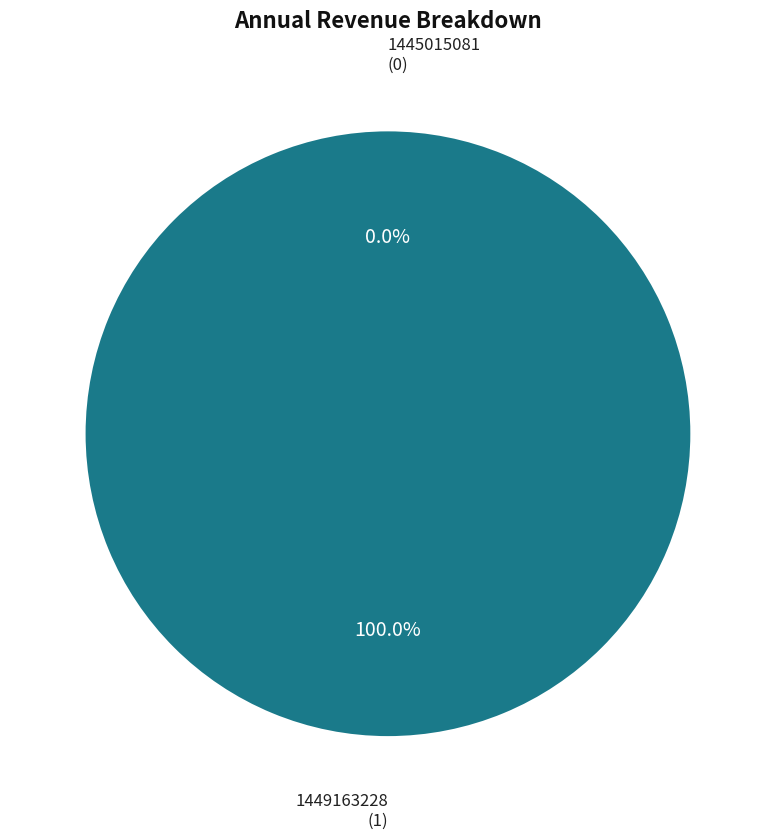

To the nearest percent, what is the combined percentage of 1449163228 and 1445015081?

100%